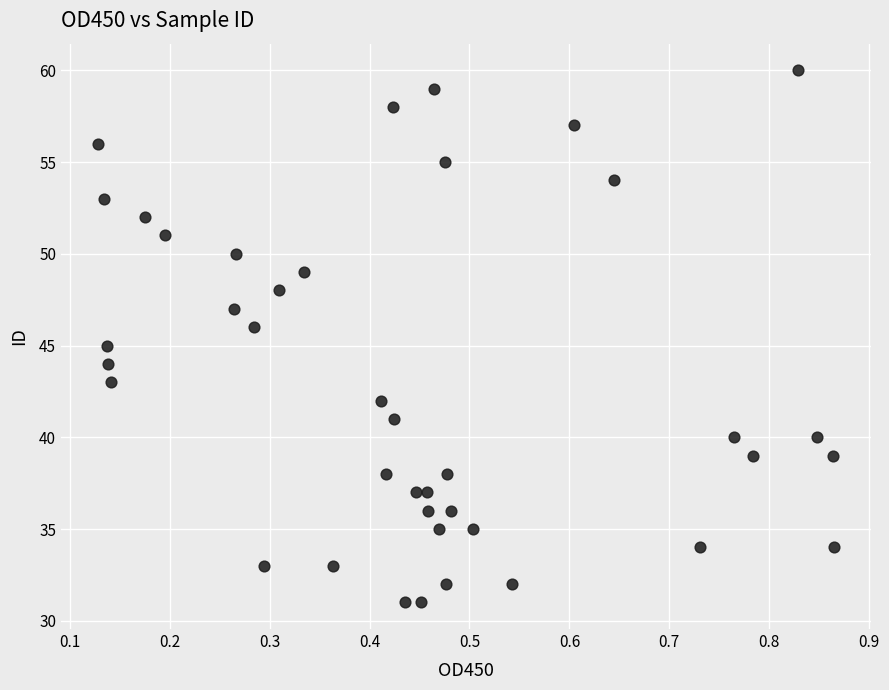

What is the range of Y values (max minus min)?

29